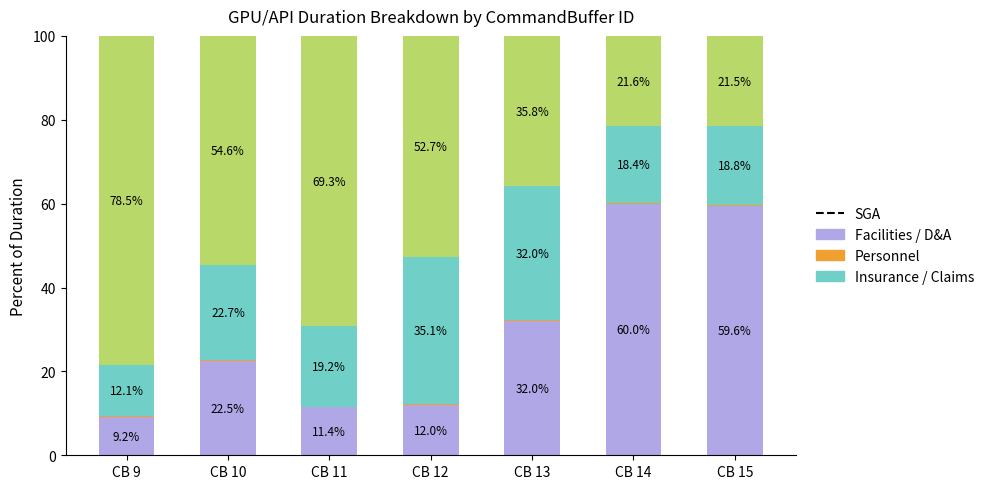

What is the maximum value for Facilities / D&A?

60.0